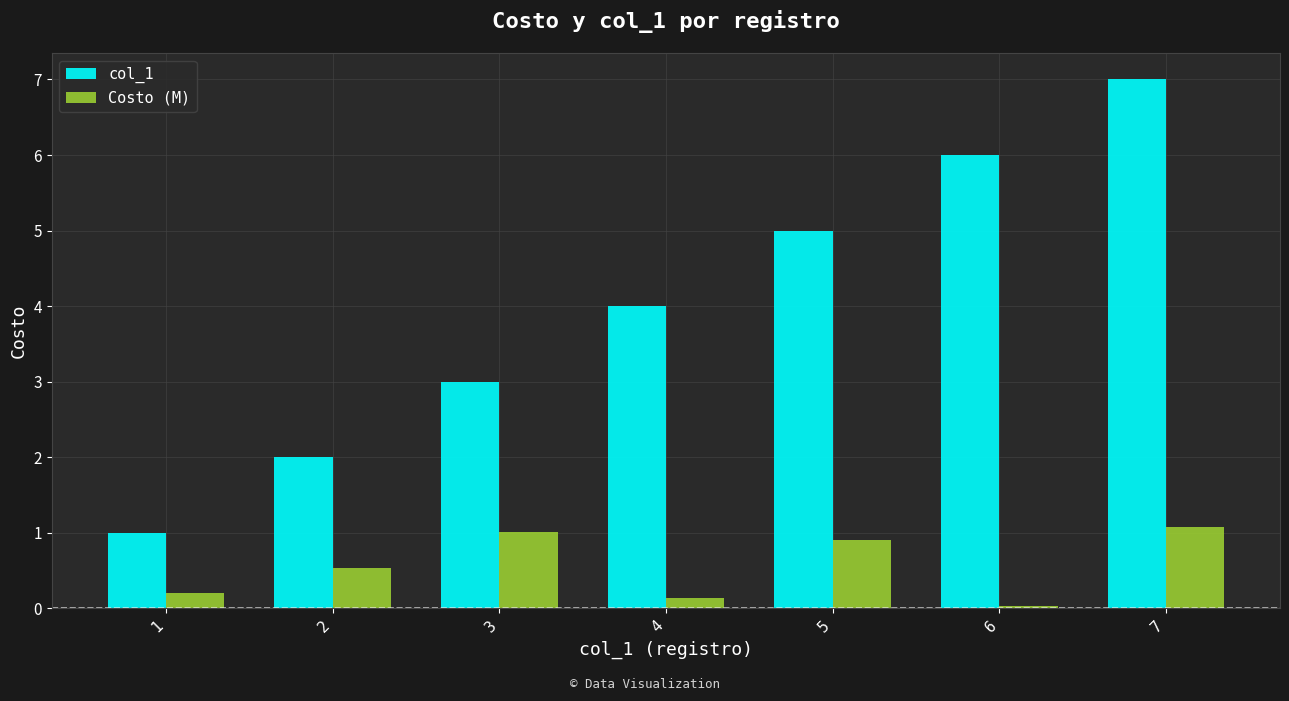

What is the value of the Costo (M) bar at the 3rd from the left?

1.0